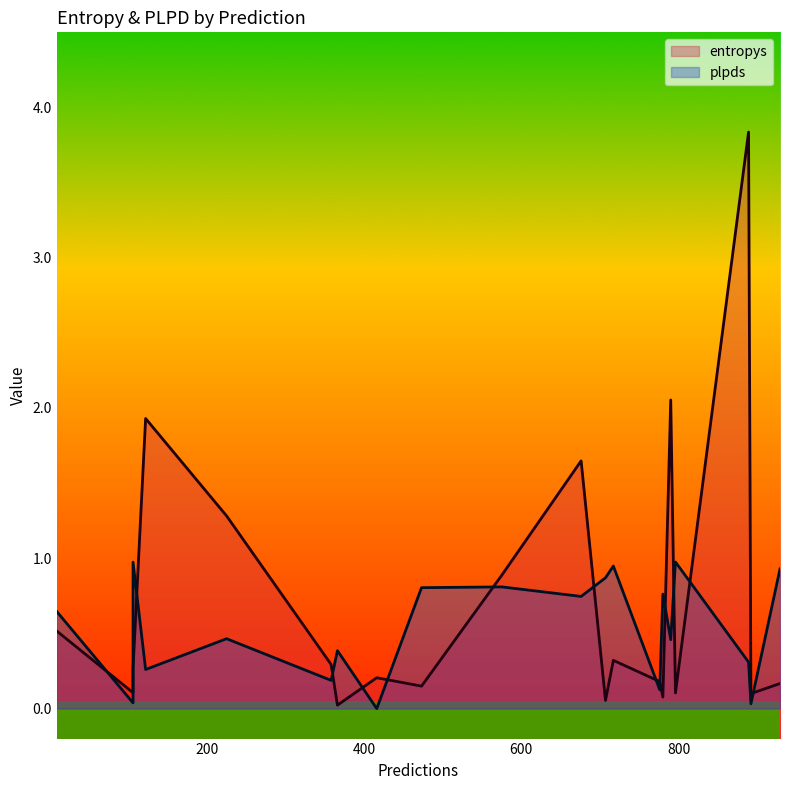

The entropys series shows 0.0 at 796. True or false?

False